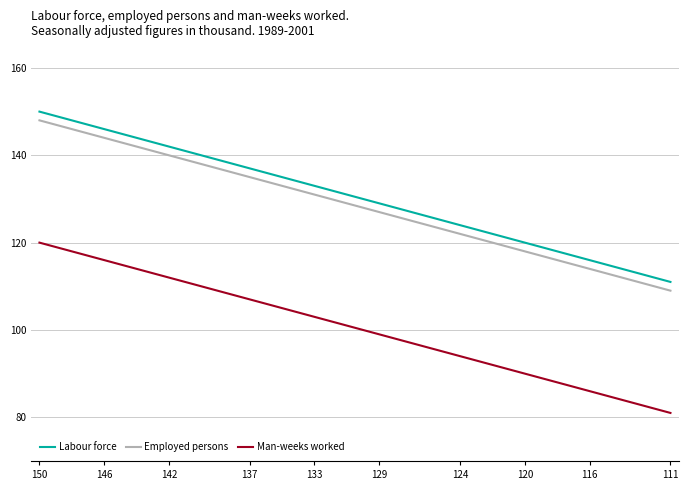

What is the maximum value shown in the chart?

150